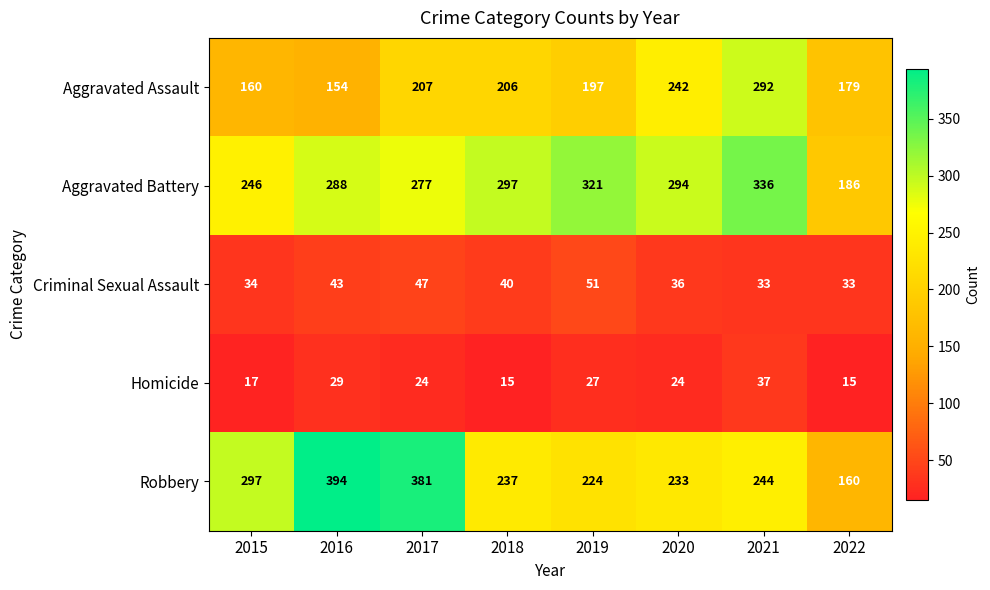

What is the sum of the Criminal Sexual Assault values at 2015 and 2017?

81